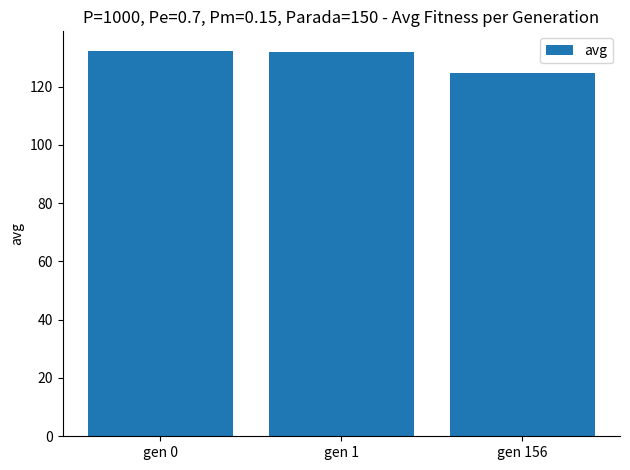

What is the value of the 1st bar from the left?

132.3